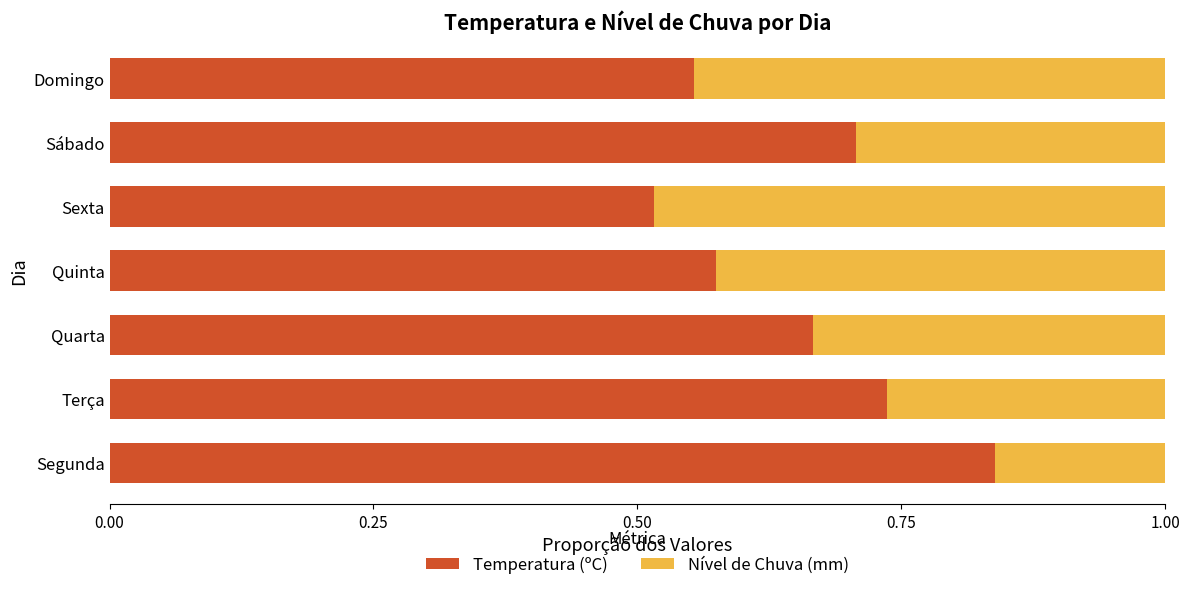

What is the total value across all series at Quinta?

1.0